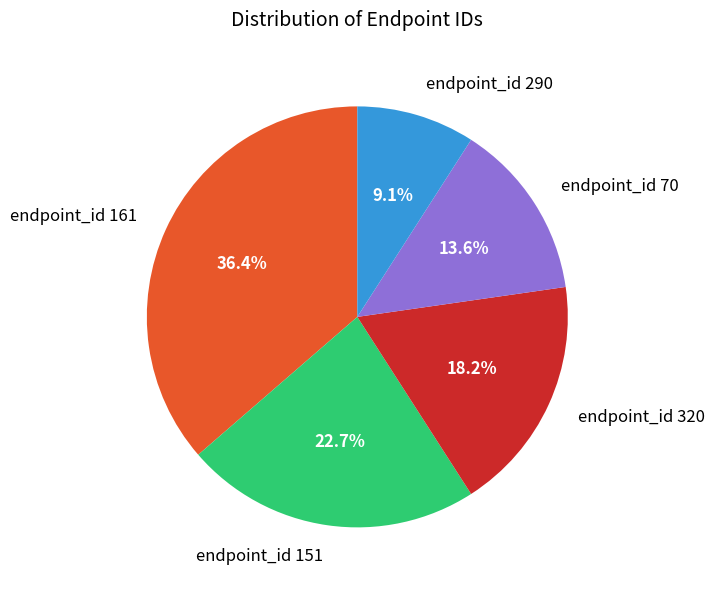

How much of the chart is everything except endpoint_id 151?

77.3%